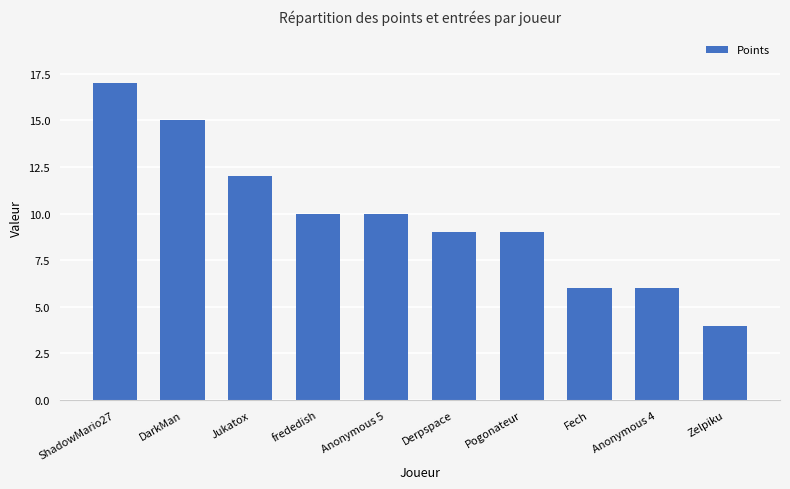

What is the change in value from Jukatox to Anonymous 4?

-6